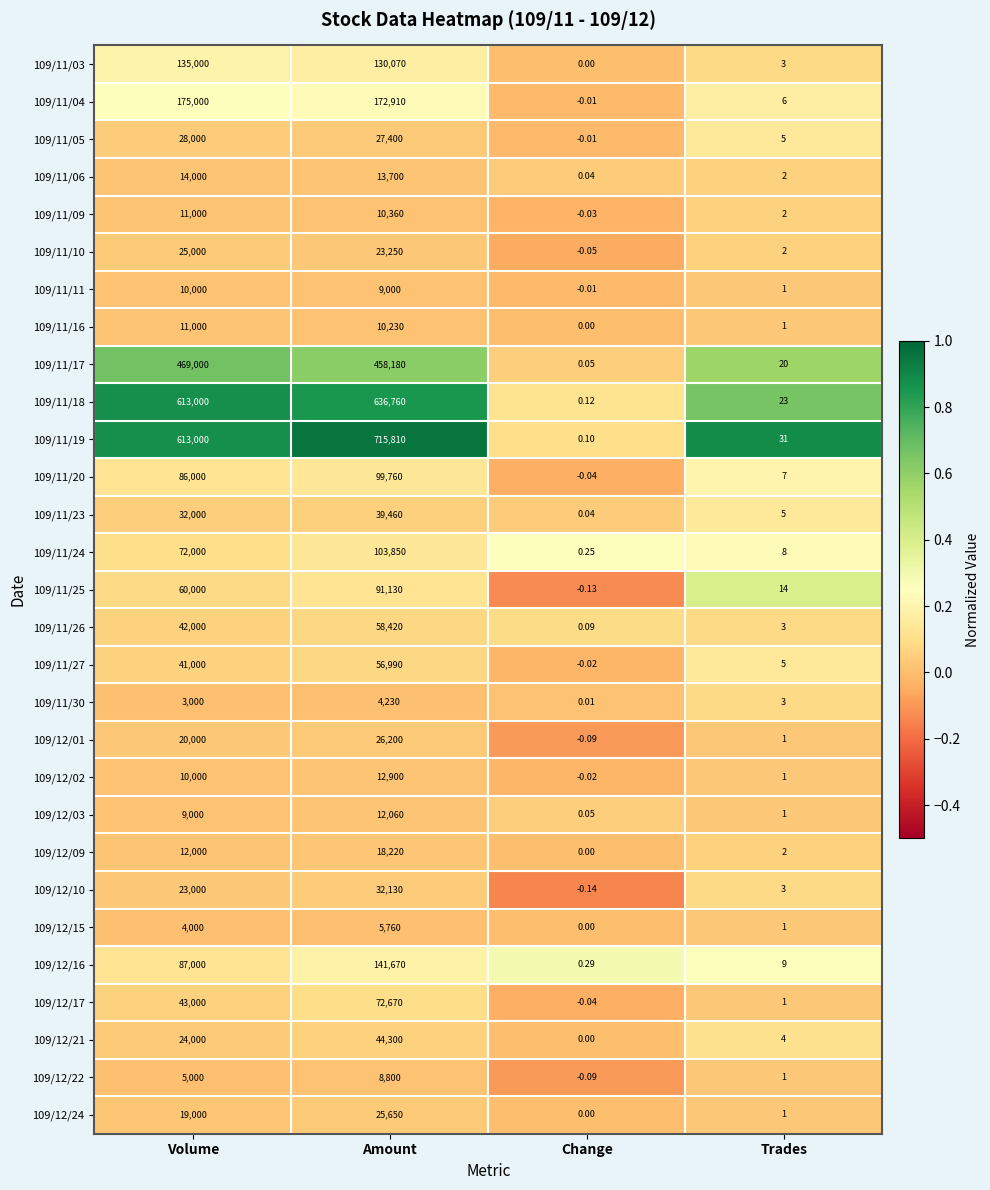

Is the value of 109/12/01 at Change greater than the value of 109/12/17 at Amount?

No